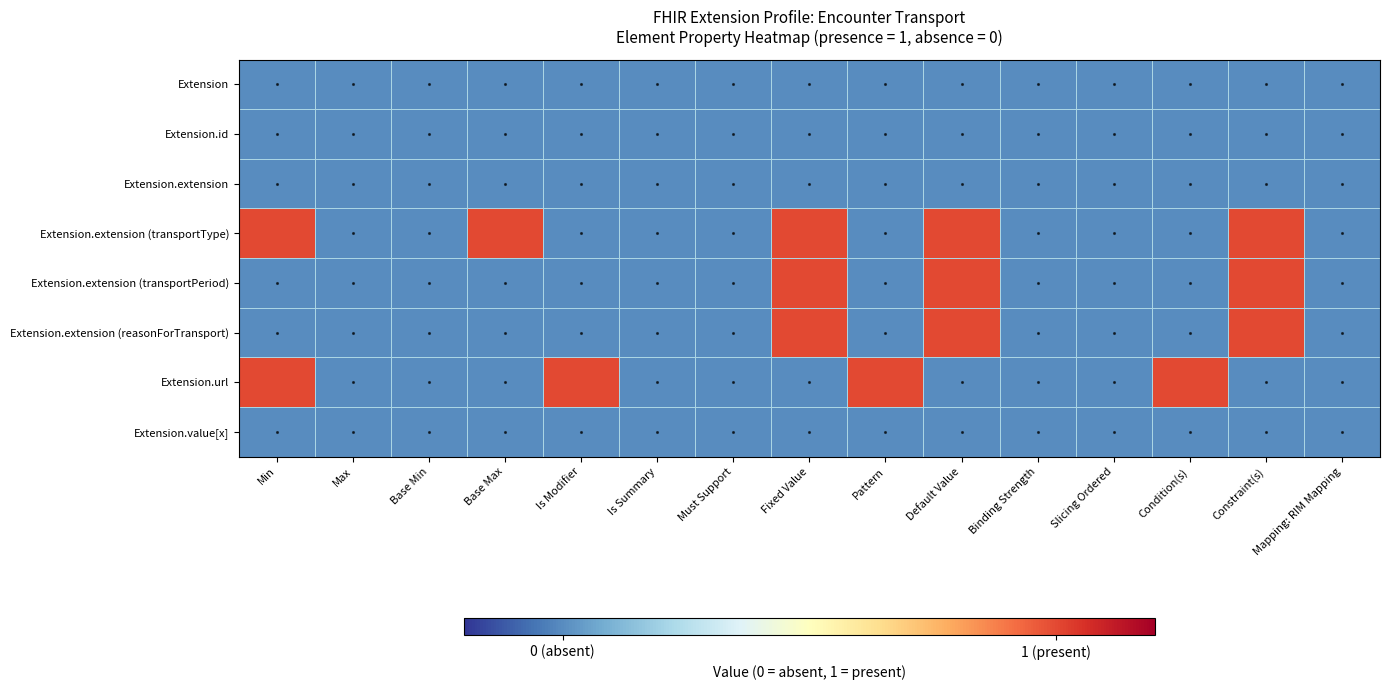

Which series has the largest total across all categories?

Extension.extension (transportType)